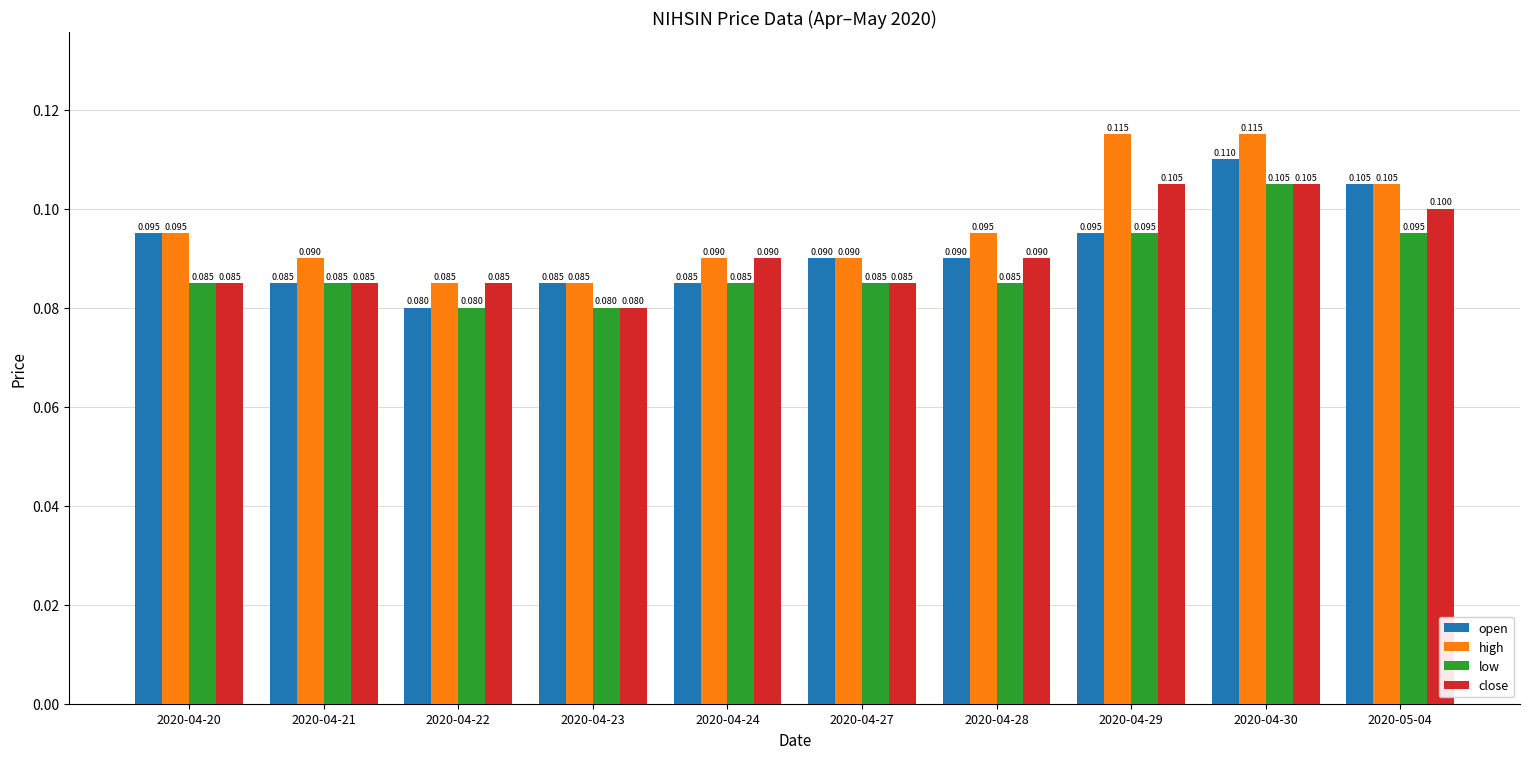

True or false: low has a value of 0.1 at 2020-04-24.

True